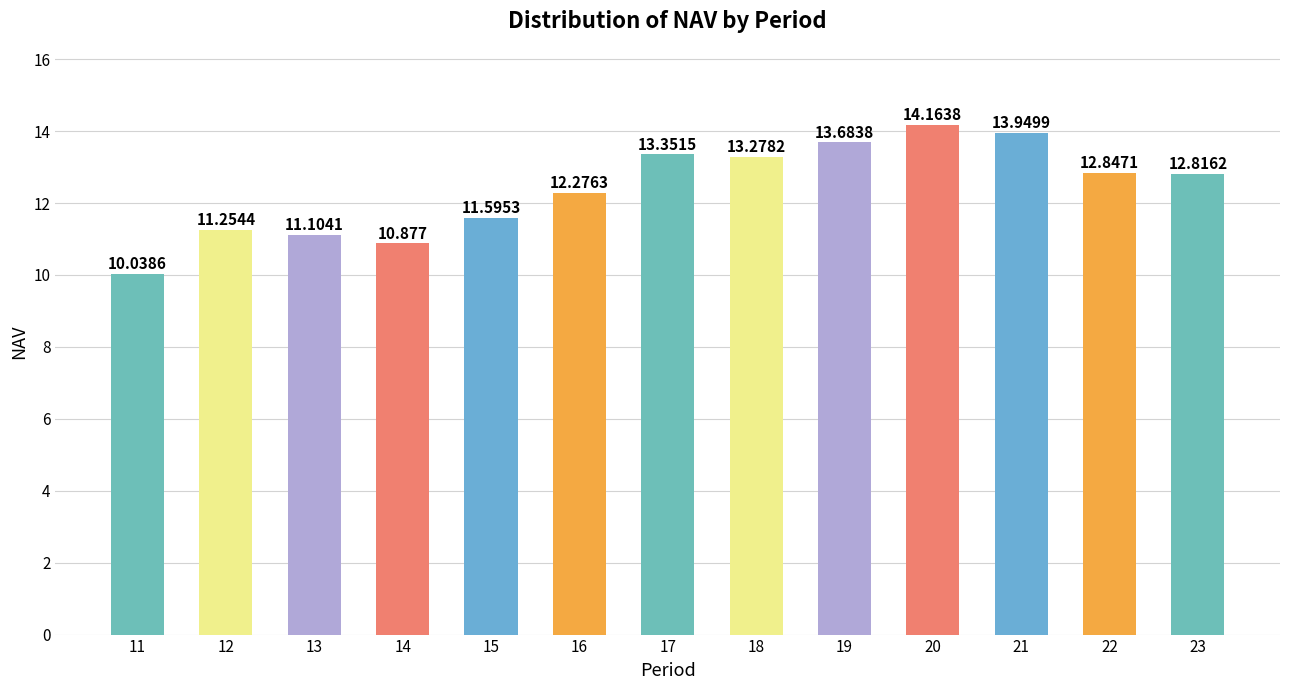

List the labels in order of value, largest first.

20, 21, 19, 17, 18, 22, 23, 16, 15, 12, 13, 14, 11